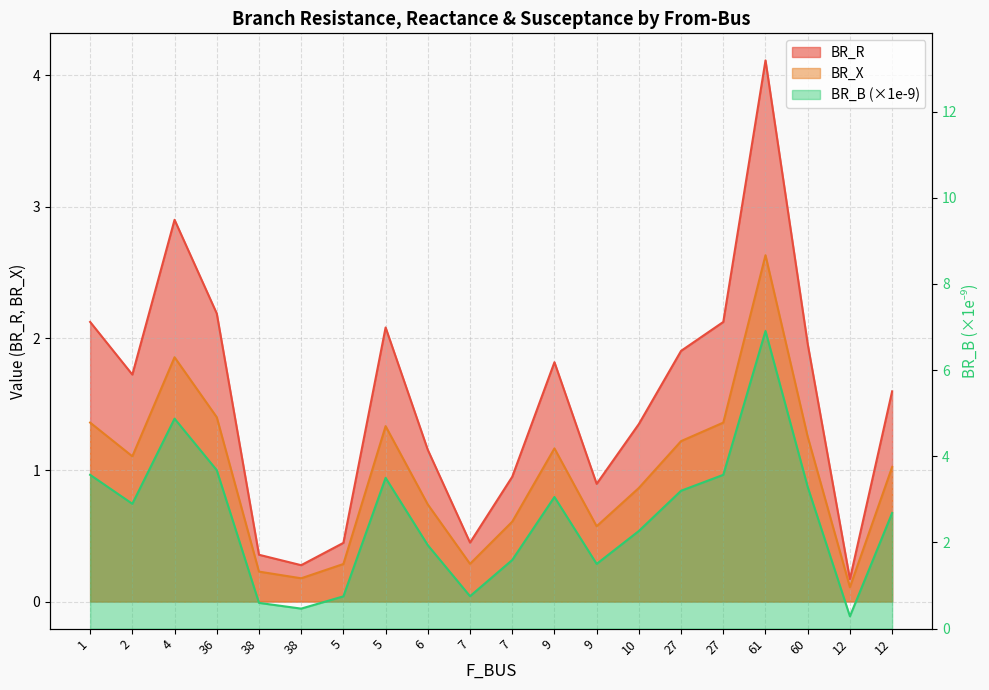

True or false: BR_R has a value of 2.3 at 2.

False